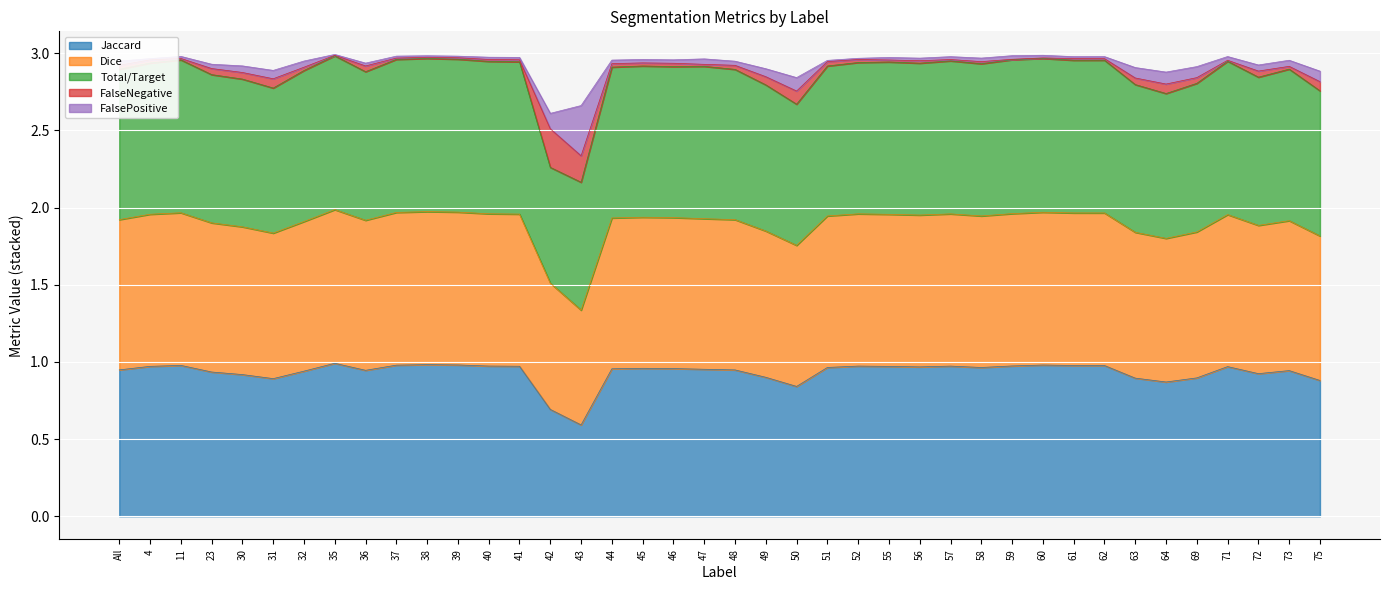

In Dice, how many points are lower than both neighbors (excluding endpoints)?

8